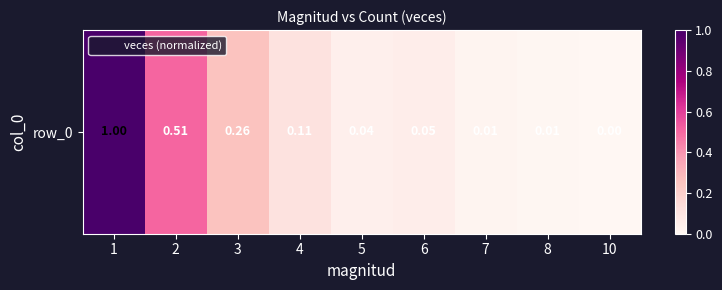

Rank the categories by value from lowest to highest.

10, 8, 7, 5, 6, 4, 3, 2, 1